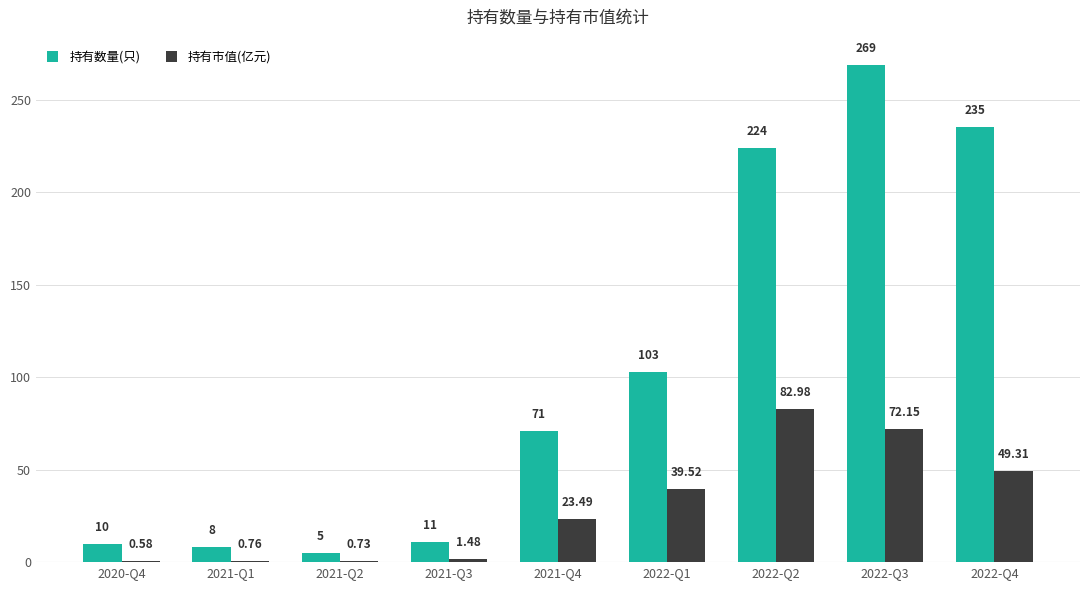

Which series has the largest total across all categories?

持有数量(只)